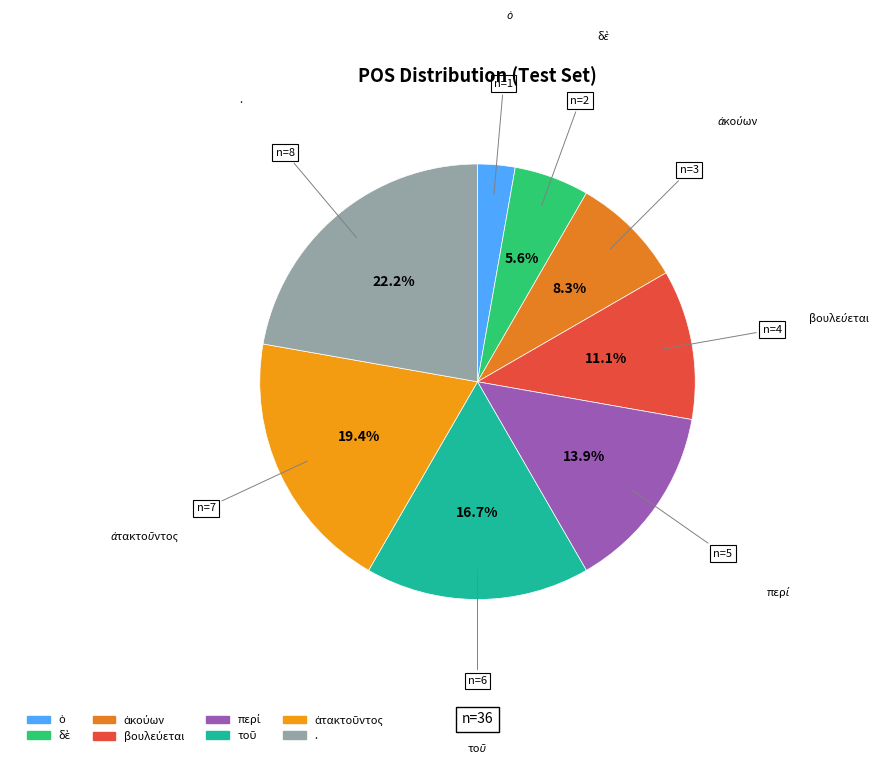

What percentage is NOT represented by .?

77.8%